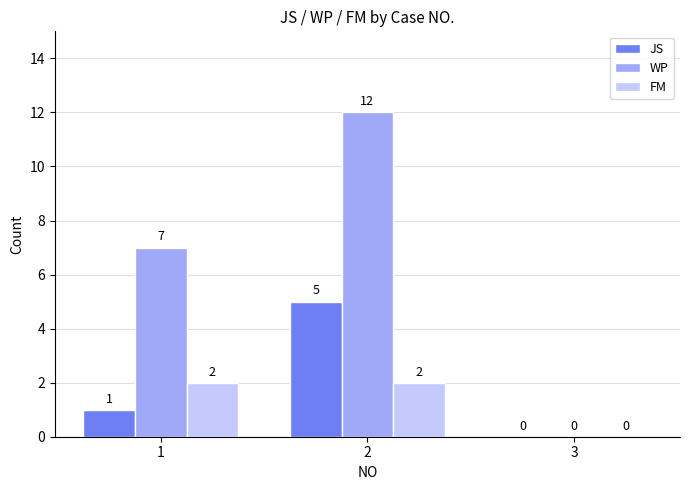

What is the greatest value displayed?

12